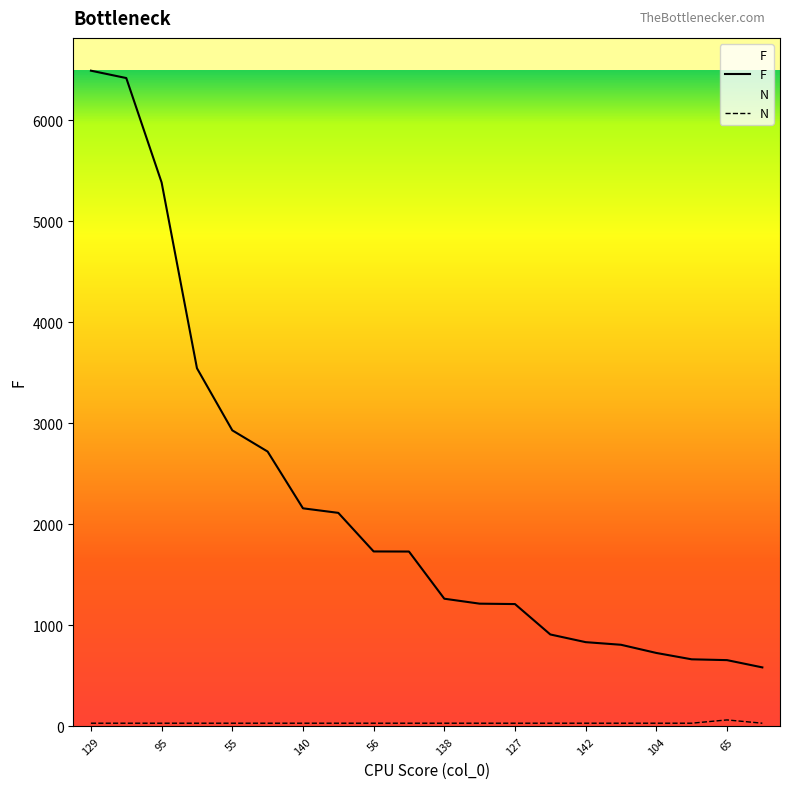

How many lines are shown in the chart?

2